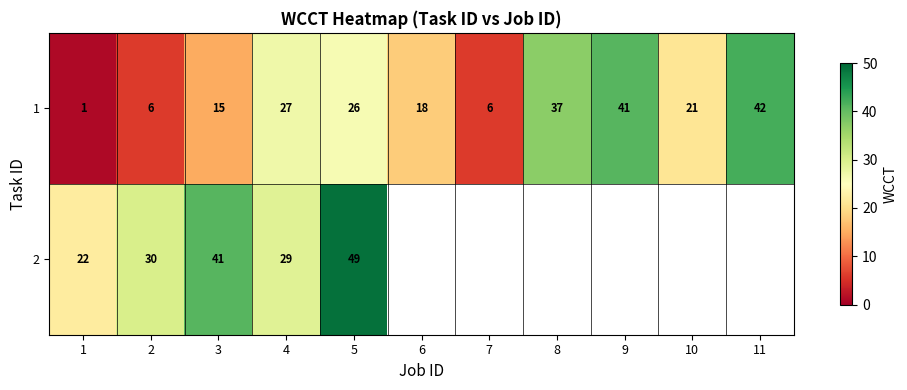

How many values in the 1 series are below 21?

5